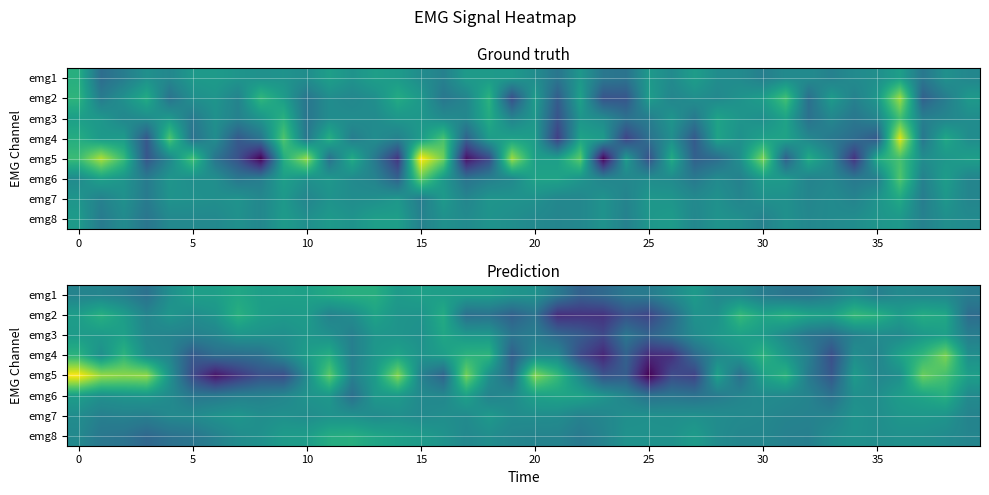

How many data points does each series have?

40